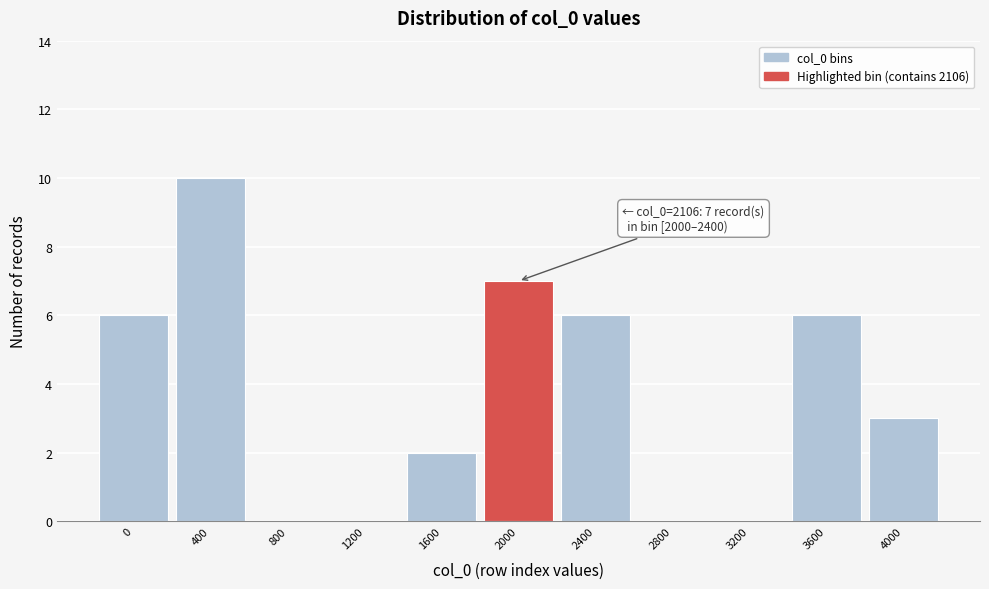

Reading left to right, transcribe all the data shown in this chart.

0=6	400=10	800=0	1200=0	1600=2	2000=7	2400=6	2800=0	3200=0	3600=6	4000=3